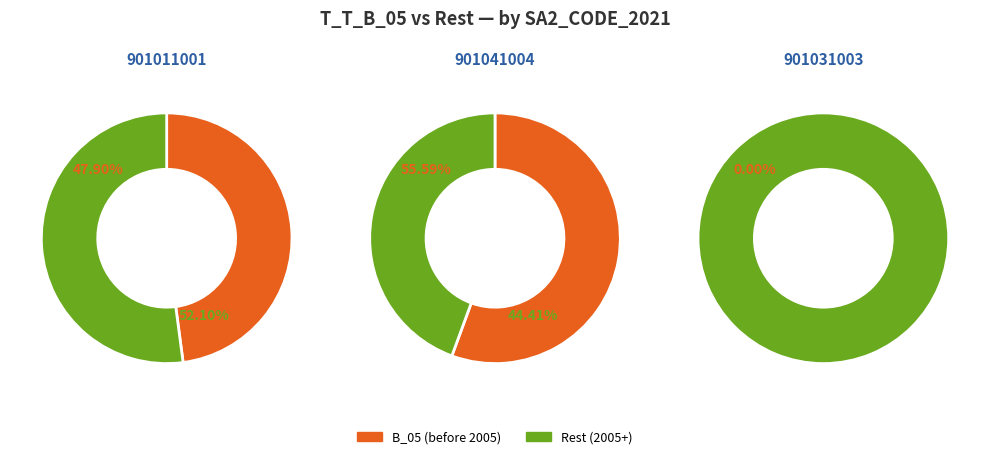

How many slices are in this pie chart?

6